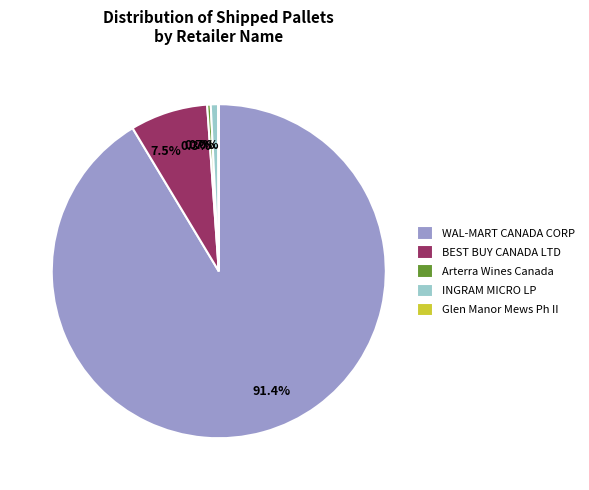

What portion of the pie excludes INGRAM MICRO LP?

99.3%